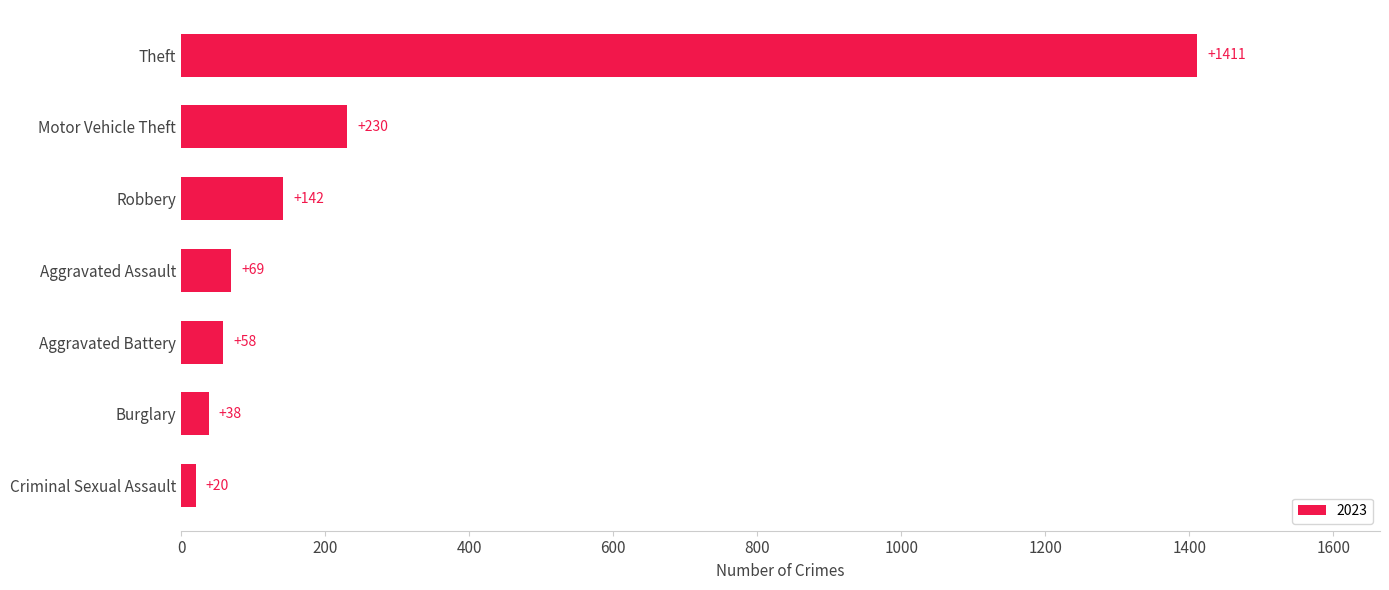

Reading bottom to top, extract all data points from this chart.

Criminal Sexual Assault=20	Burglary=38	Aggravated Battery=58	Aggravated Assault=69	Robbery=142	Motor Vehicle Theft=230	Theft=1411